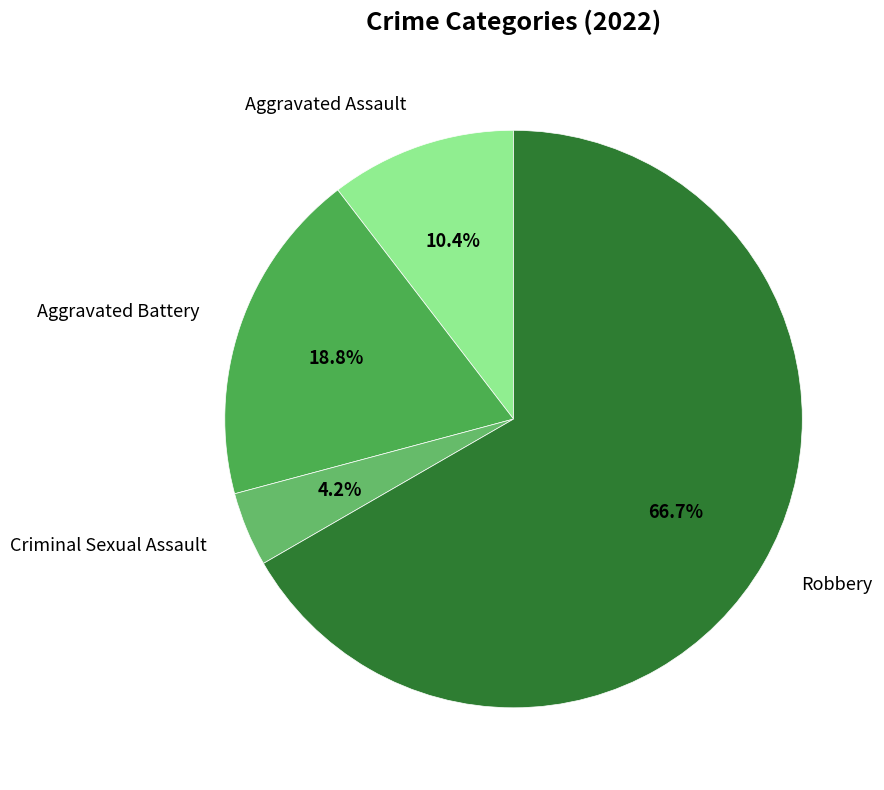

What percentage is NOT represented by Aggravated Assault?

89.6%